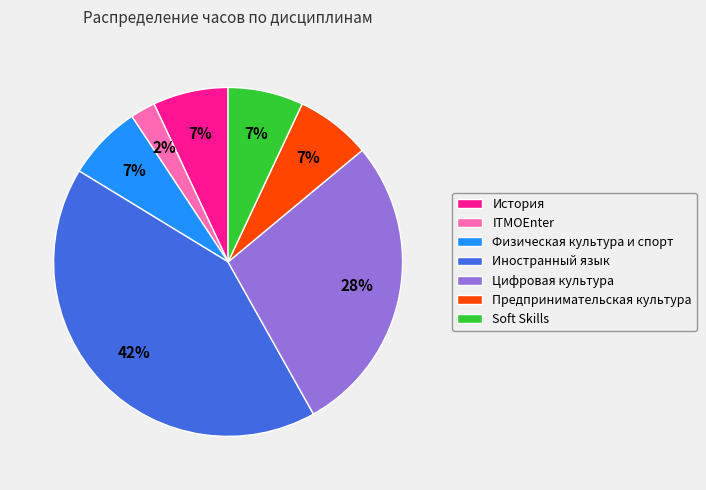

Combined, do ITMOEnter and Soft Skills account for over 50%?

No